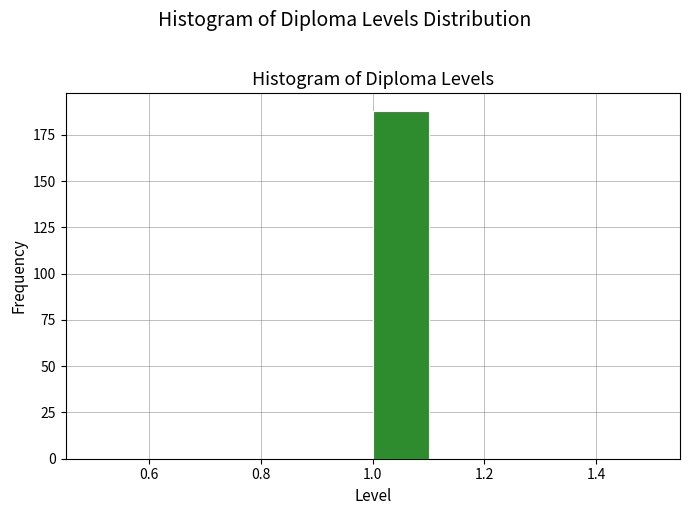

How tall is the bar that spans 1.0 to 1.1 on the x-axis? The values are not printed on the chart, so give them approximately, as read against the axis.

190